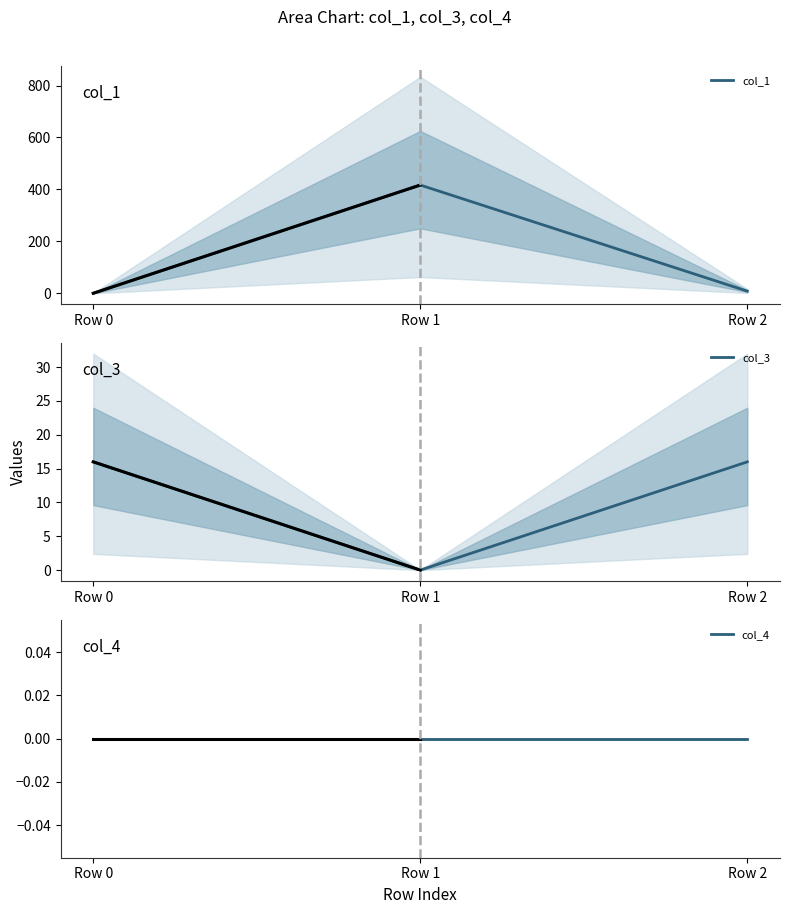

Is it true that col_3 equals 16.0 at Row 2?

True